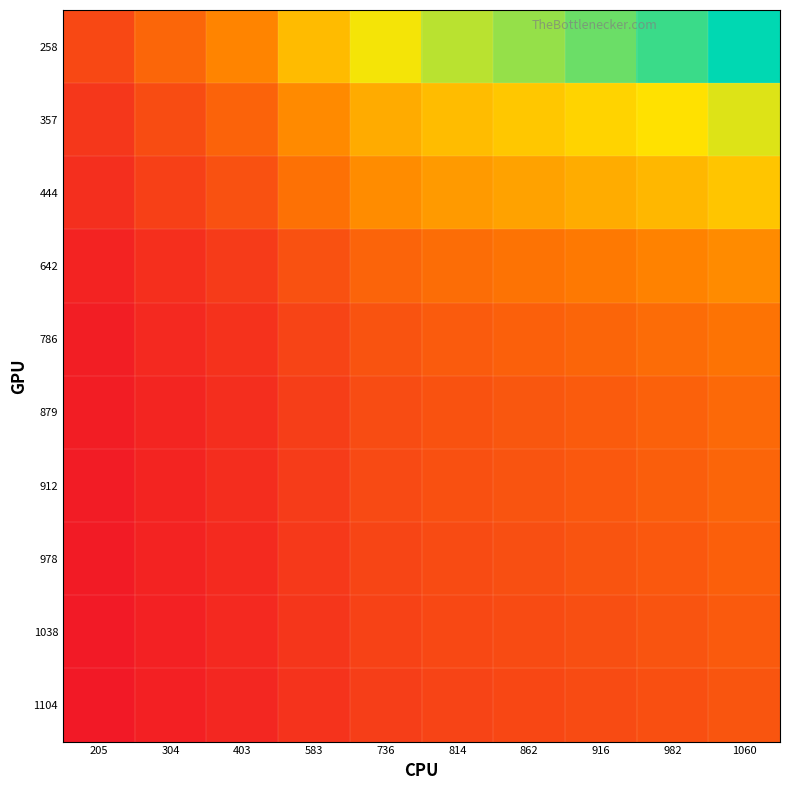

Which label corresponds to the smallest value in the chart?

205